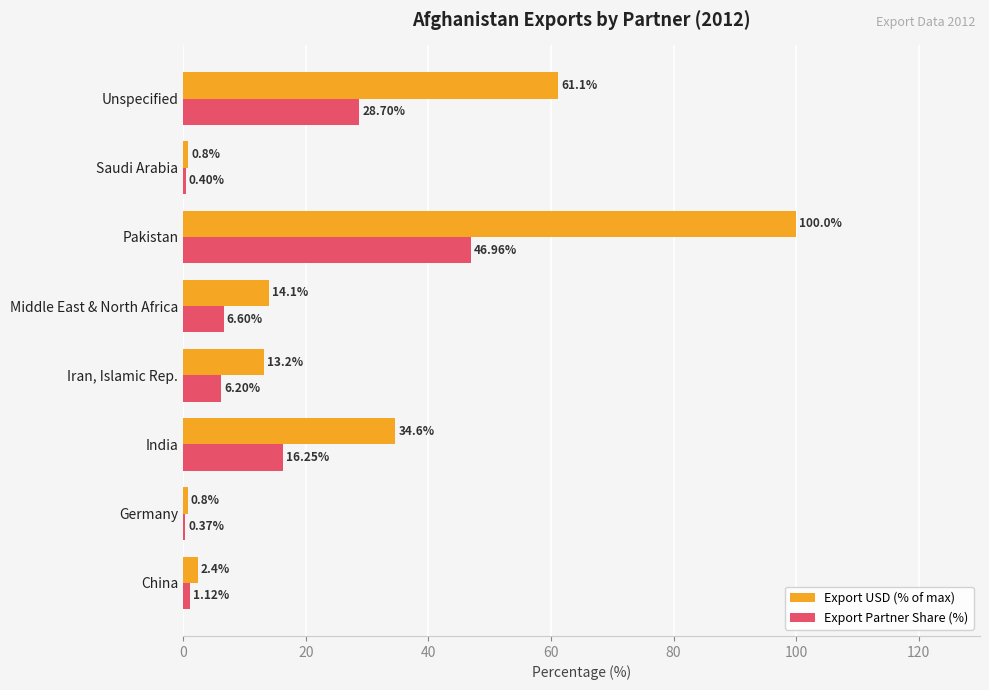

Which series has the largest total across all categories?

Export USD (% of max)